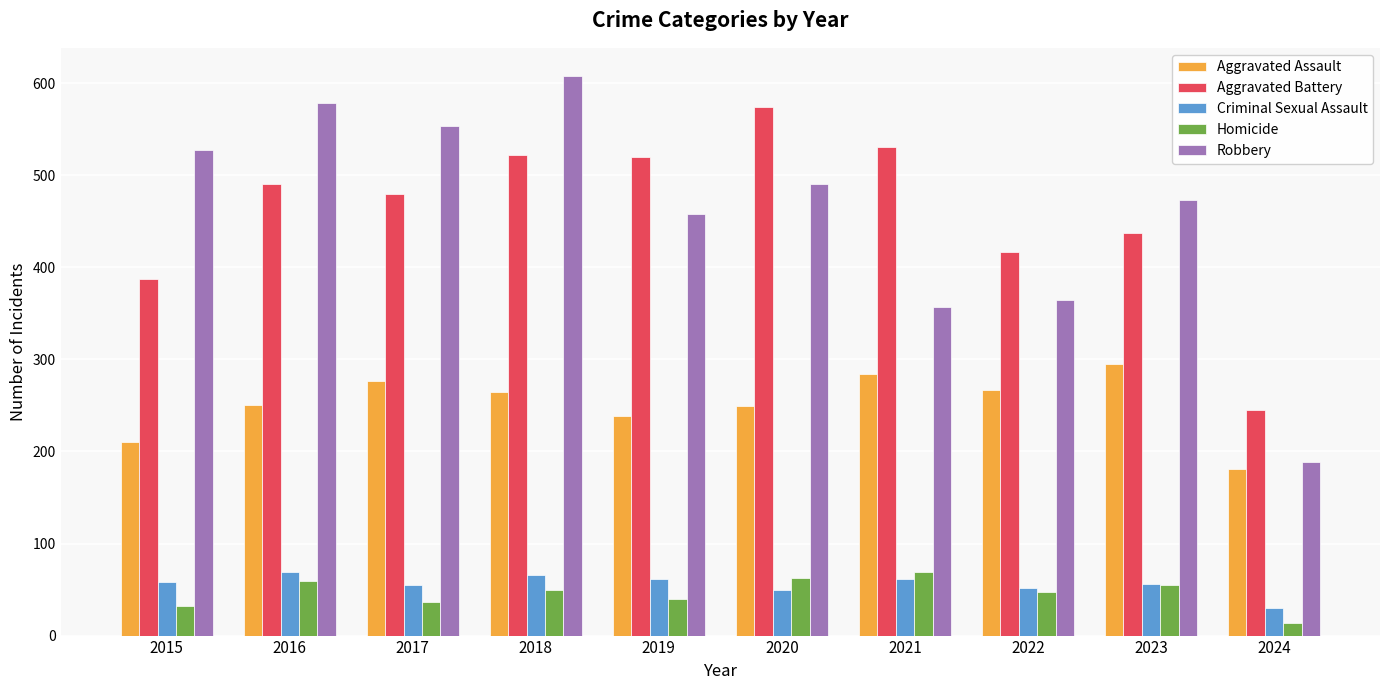

At 2021, list the series in order from smallest to largest.

Criminal Sexual Assault, Homicide, Aggravated Assault, Robbery, Aggravated Battery